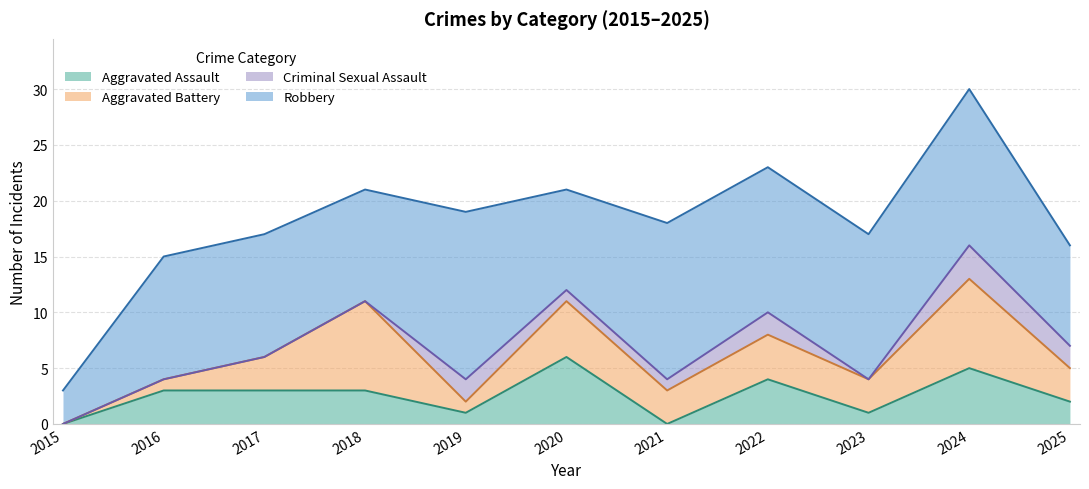

True or false: Aggravated Assault and Aggravated Battery intersect in this chart.

True